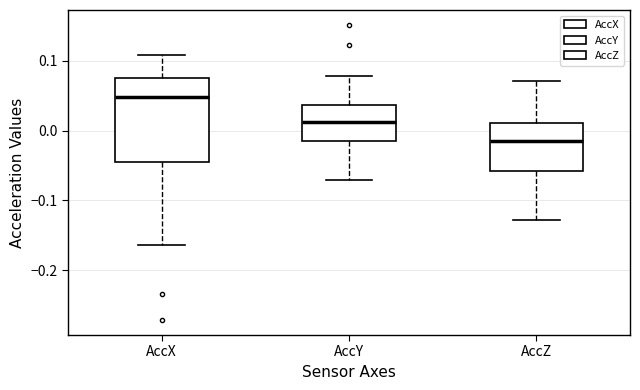

Reading left to right, read every box against the y-axis: the position of its median line, the range the box covers, and the ends of its whiskers. The values are not printed on the chart, so give them approximately, as read against the axis.

AccX: median 0.05, box -0.05 to 0.08, whiskers -0.16 to 0.11
AccY: median 0.01, box -0.02 to 0.04, whiskers -0.07 to 0.08
AccZ: median -0.02, box -0.06 to 0.01, whiskers -0.13 to 0.07